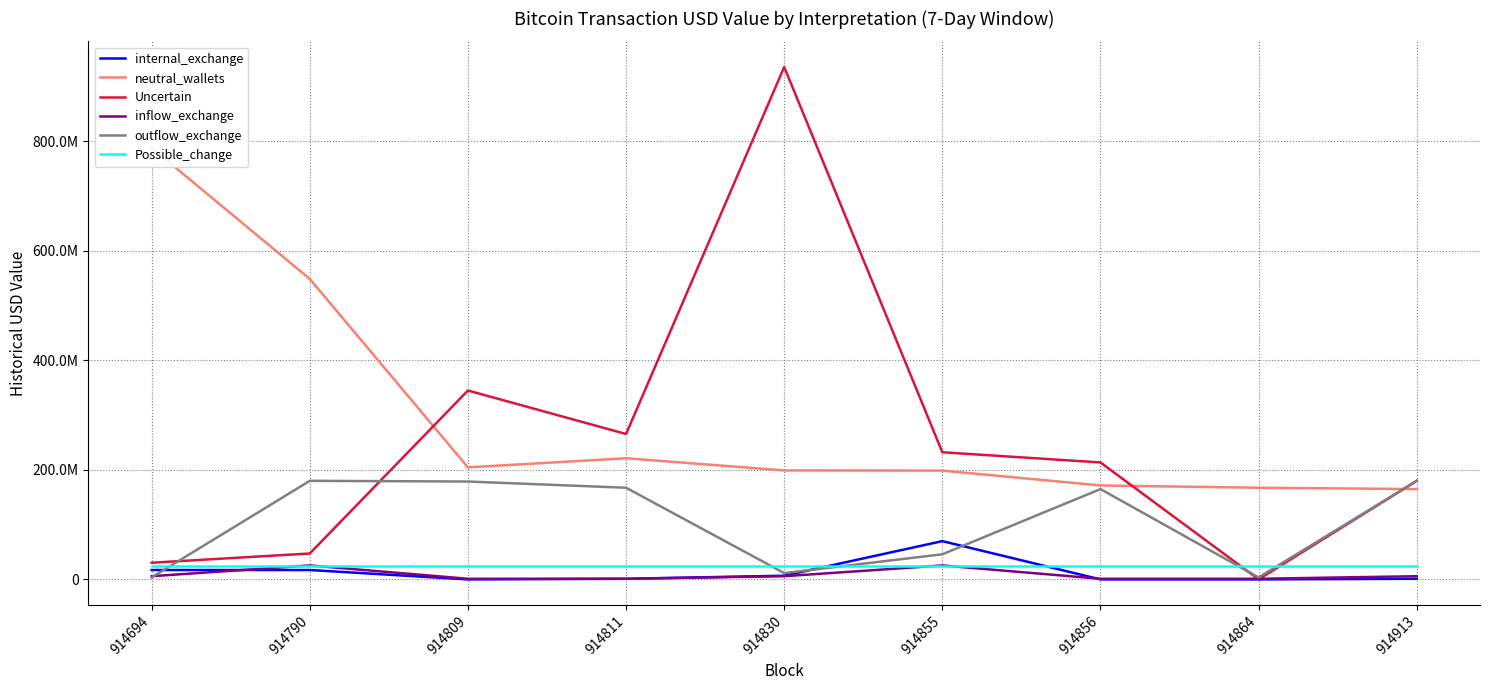

What is the minimum value for Uncertain?

45976.8